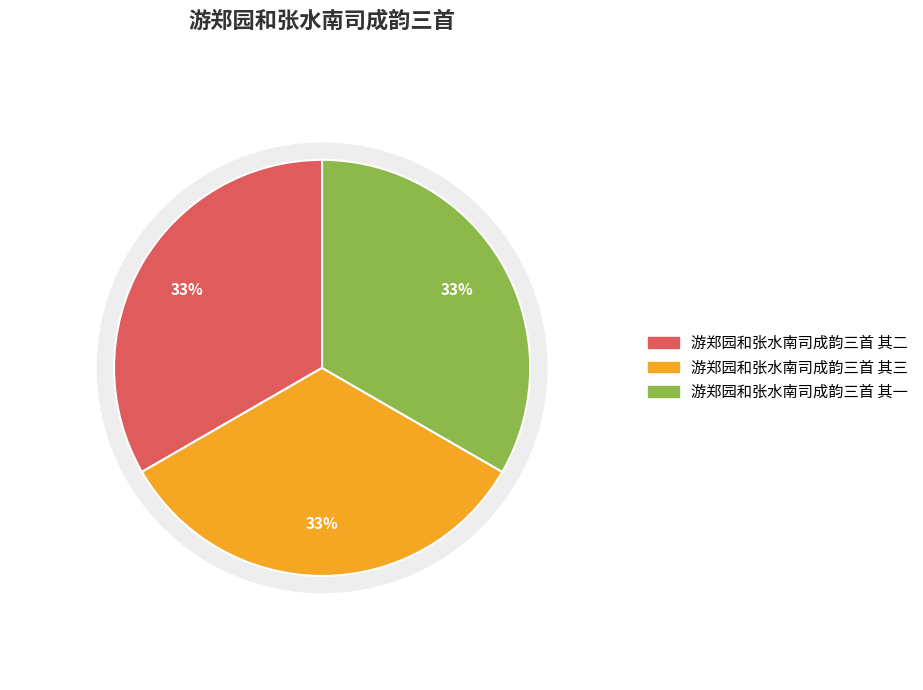

How many segments does this pie chart have?

3